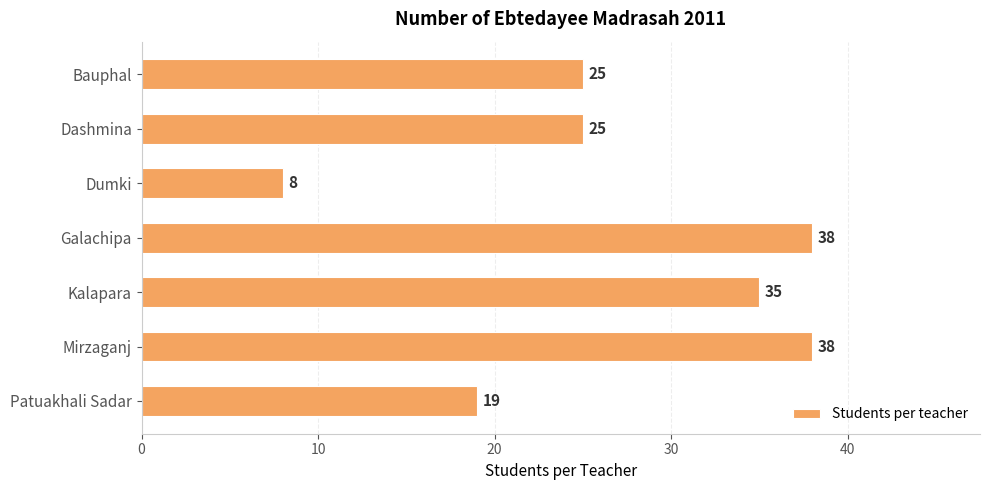

How many data points does each series have?

7